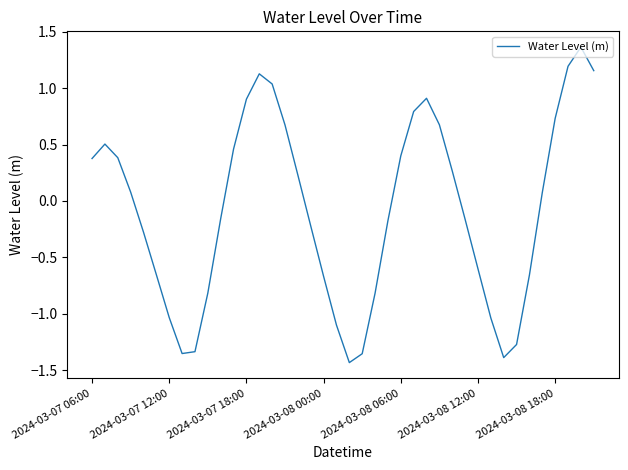

How many lines are shown in the chart?

1